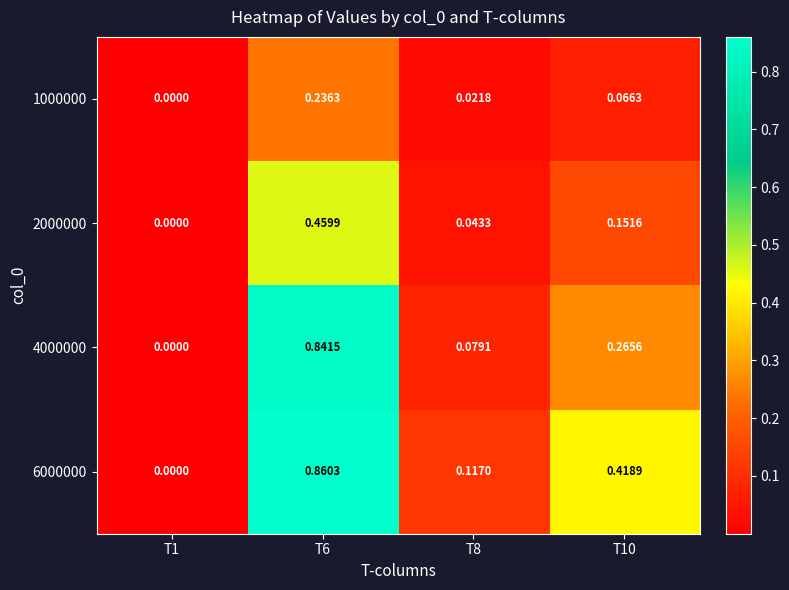

At which category does the chart reach its peak across all series?

T6